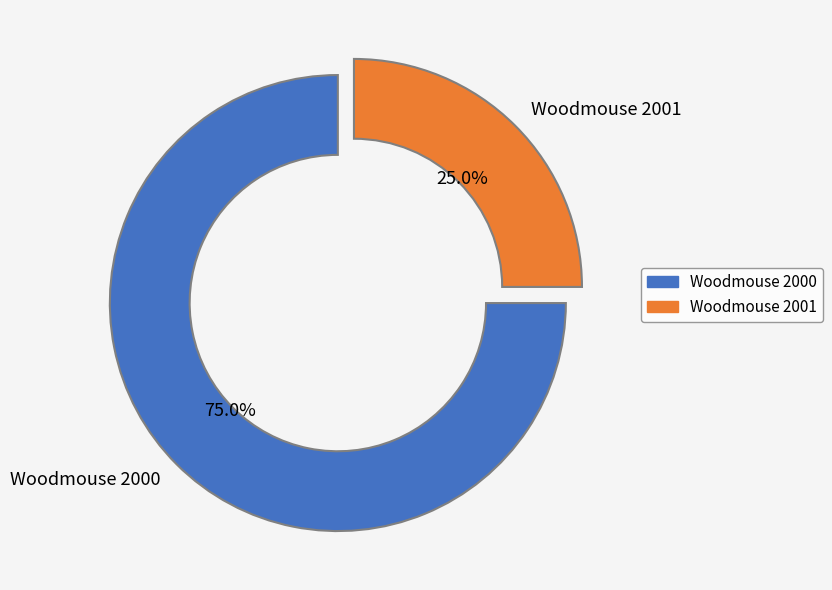

What is the largest slice in the pie chart?

Woodmouse 2000